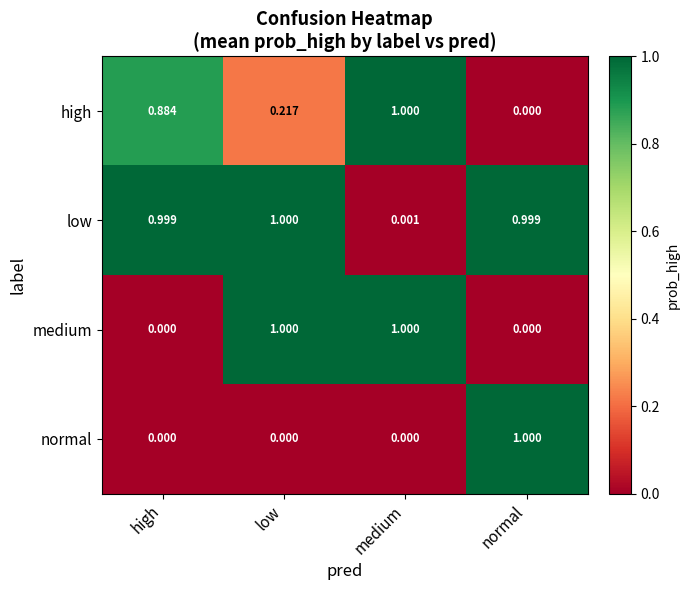

What is the total value across all series at medium?

2.0